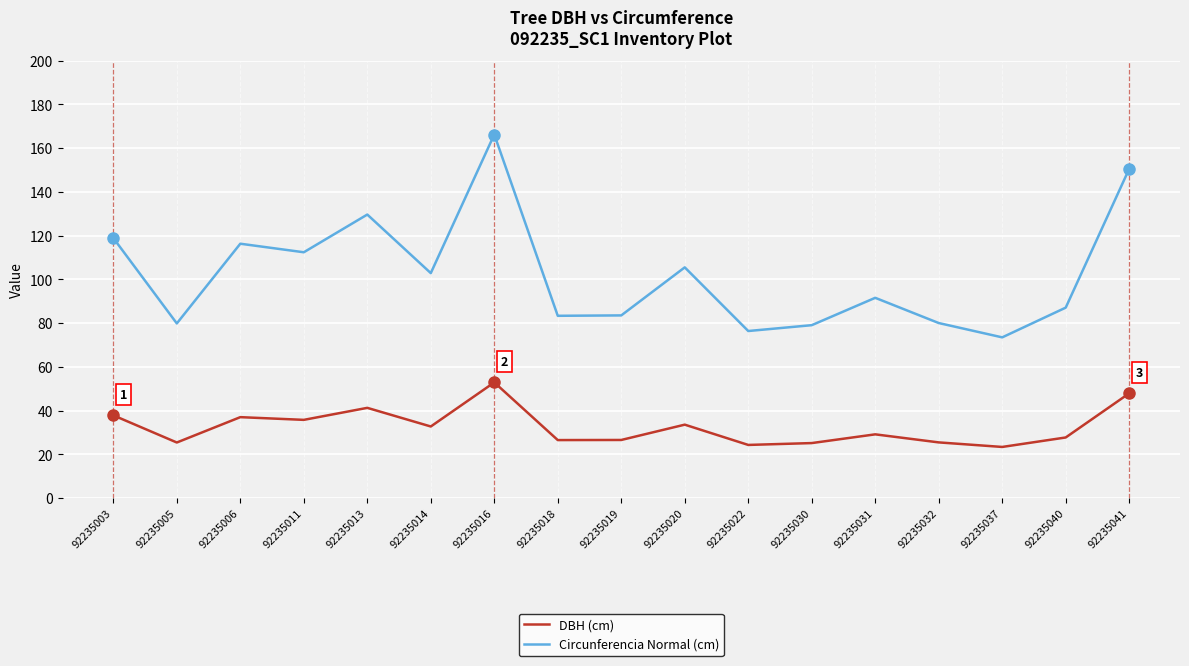

The value of Circunferencia Normal (cm) at 92235031 is 26.1. True or false?

False